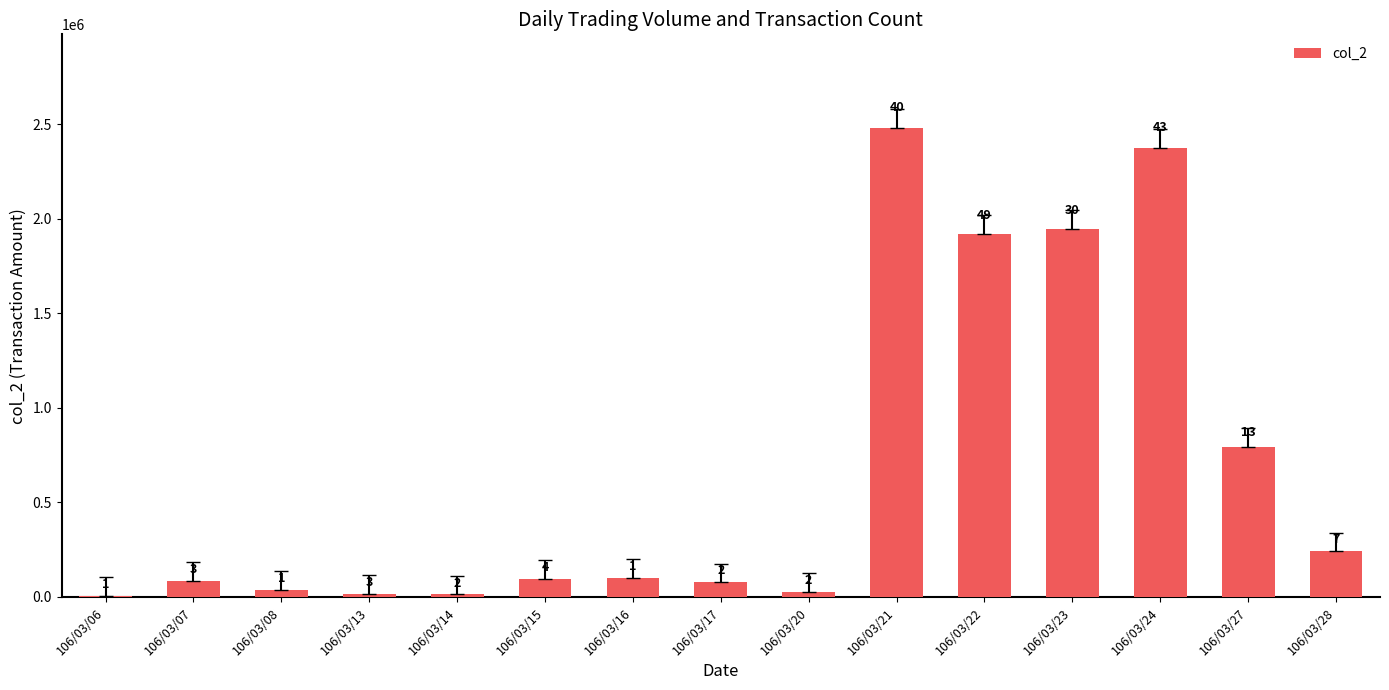

What is the difference between the maximum and minimum values?

2476130